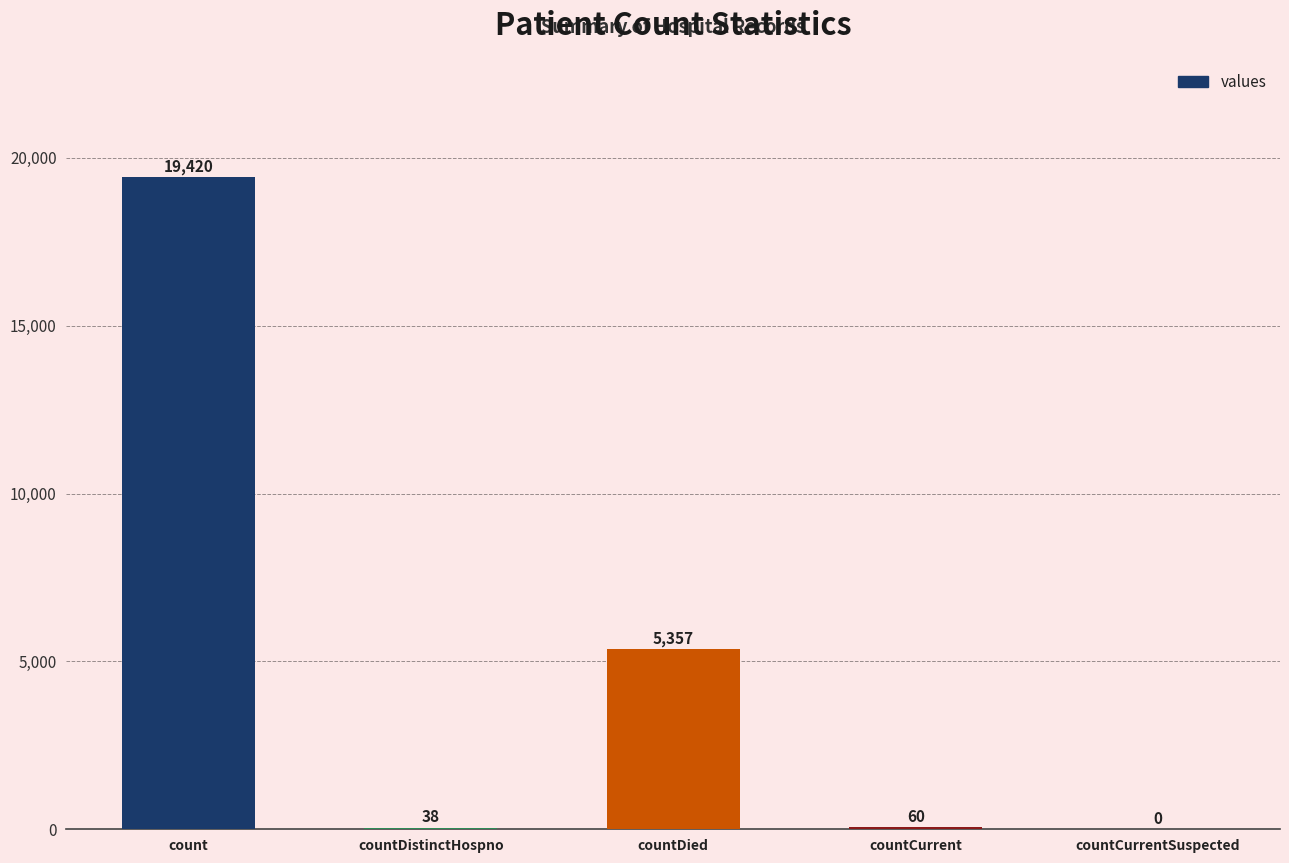

At which label does the data first exceed 60?

count